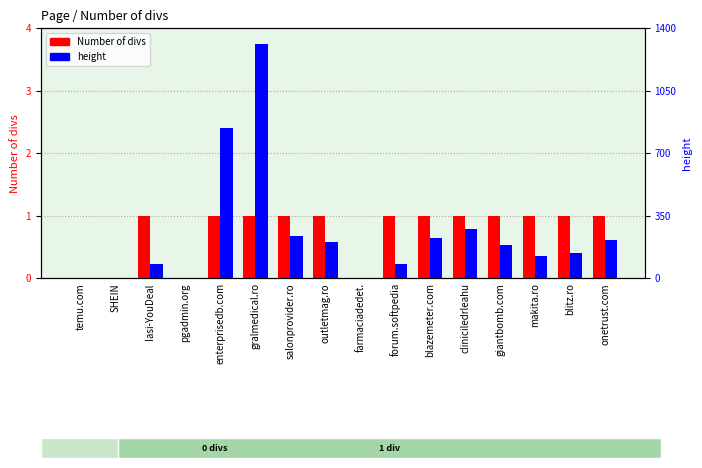

What are all the series names shown in the legend?

Number of divs, height